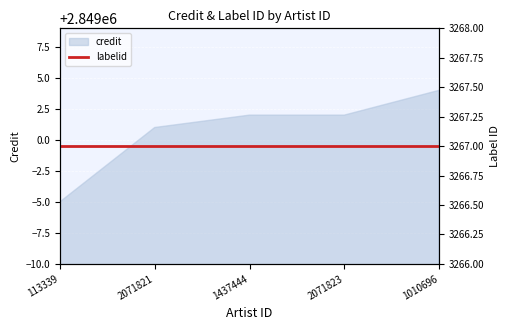

Between 2071821 and 1437444, which is larger?

1437444